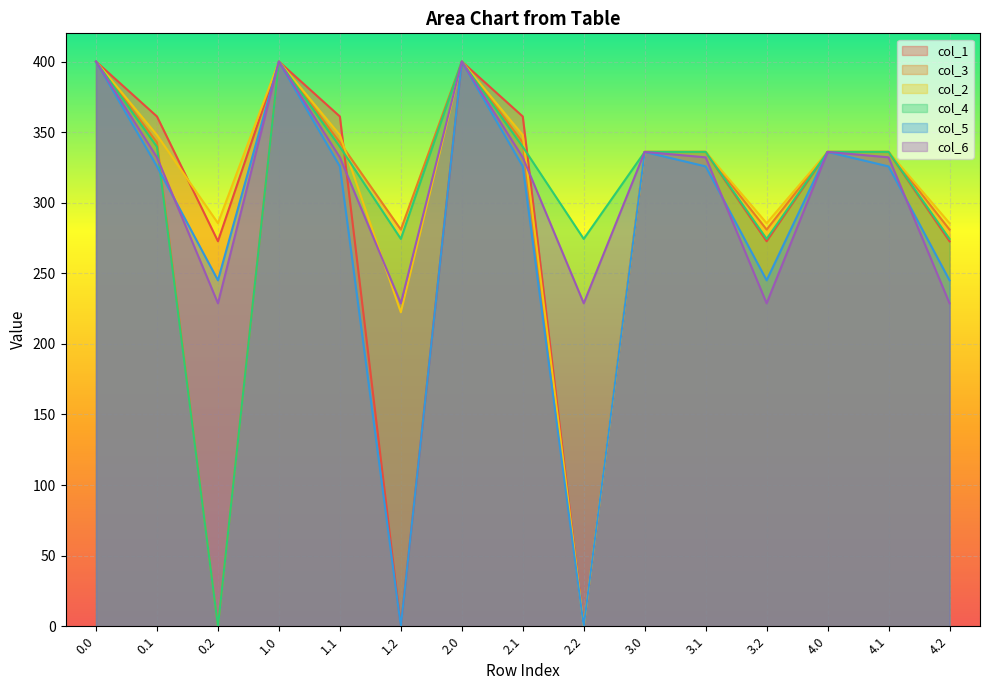

How many lines are shown in the chart?

6